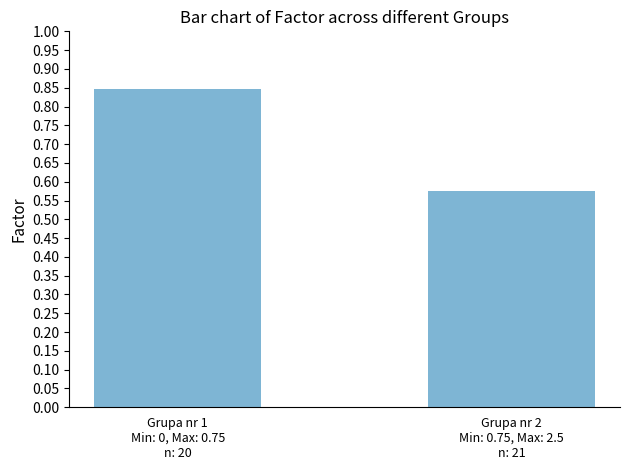

What is the difference between the maximum and minimum values?

0.3